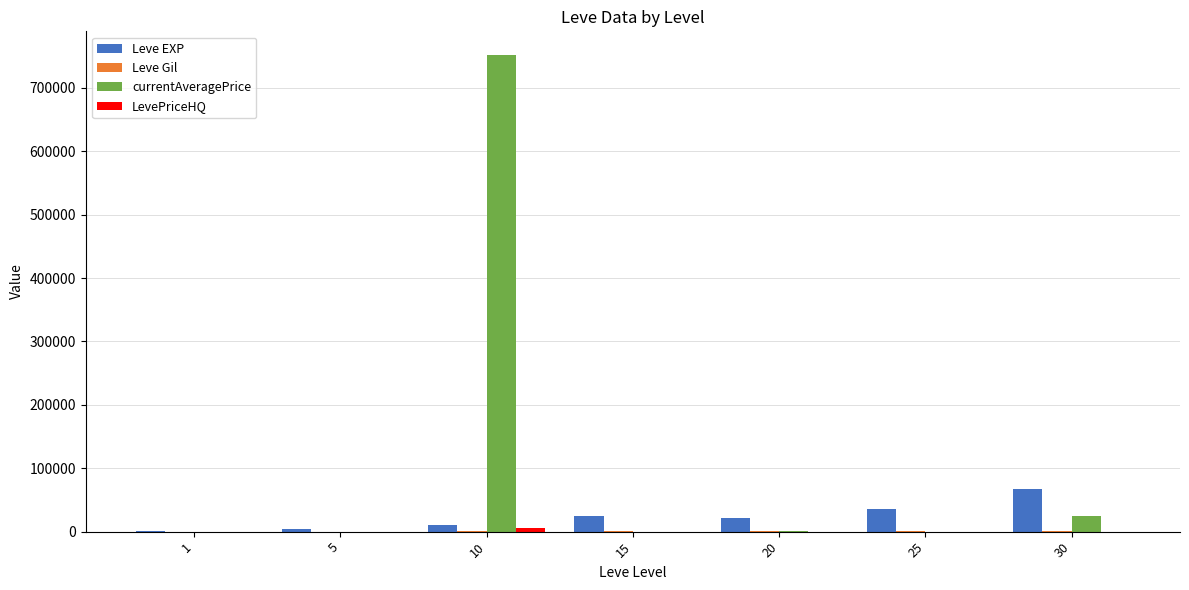

What is the sum of all Leve EXP values?

164730